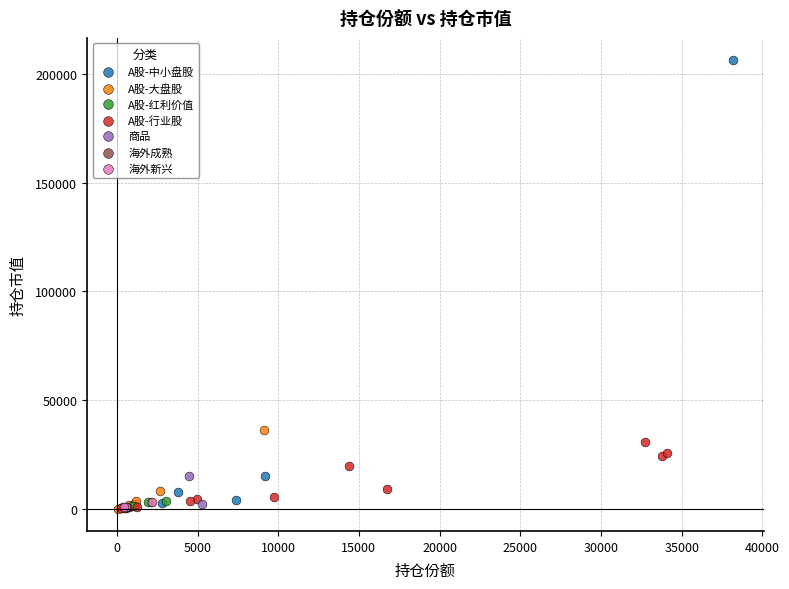

What are all the series names shown in the legend?

A股-中小盘股, A股-大盘股, A股-红利价值, A股-行业股, 商品, 海外成熟, 海外新兴